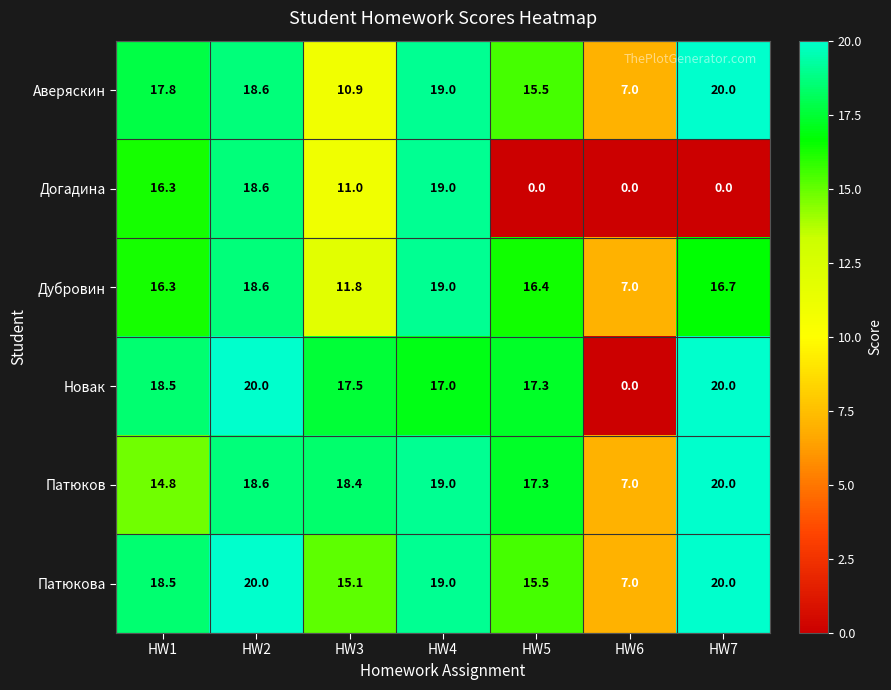

The value of Дубровин at HW2 is 18.6. True or false?

True